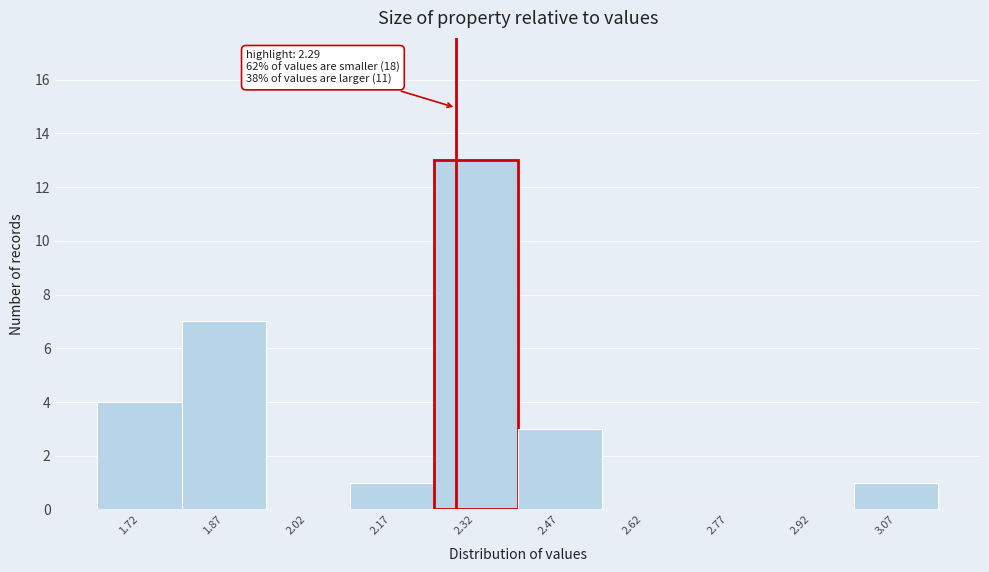

Which range on the x-axis has the tallest bar?

2.25 to 2.40